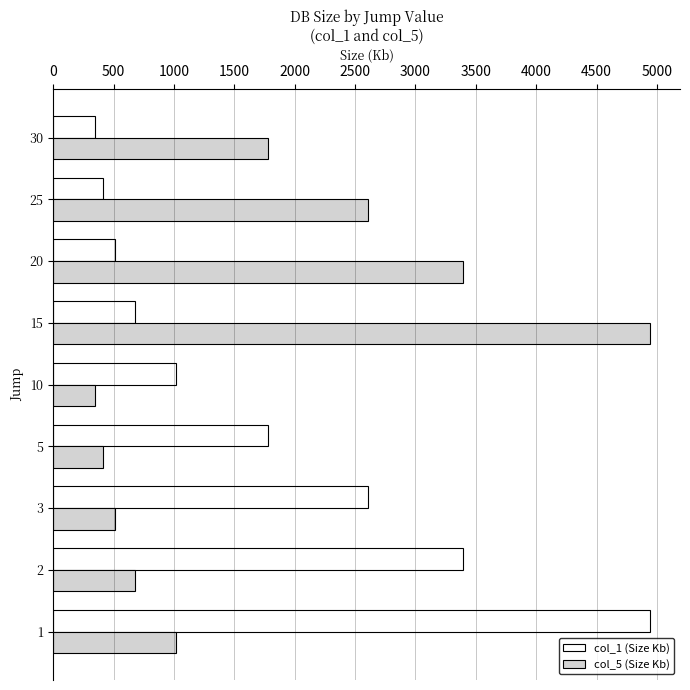

What are all the series names shown in the legend?

col_1 (Size Kb), col_5 (Size Kb)